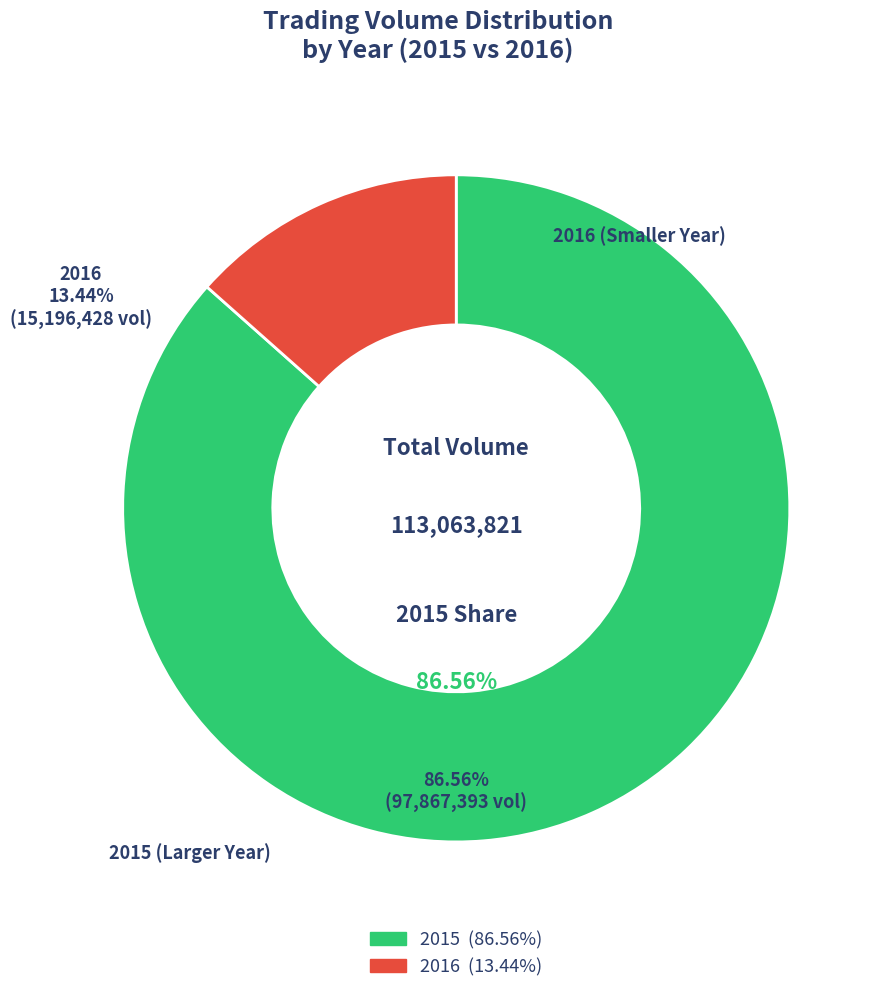

How many segments does this pie chart have?

2